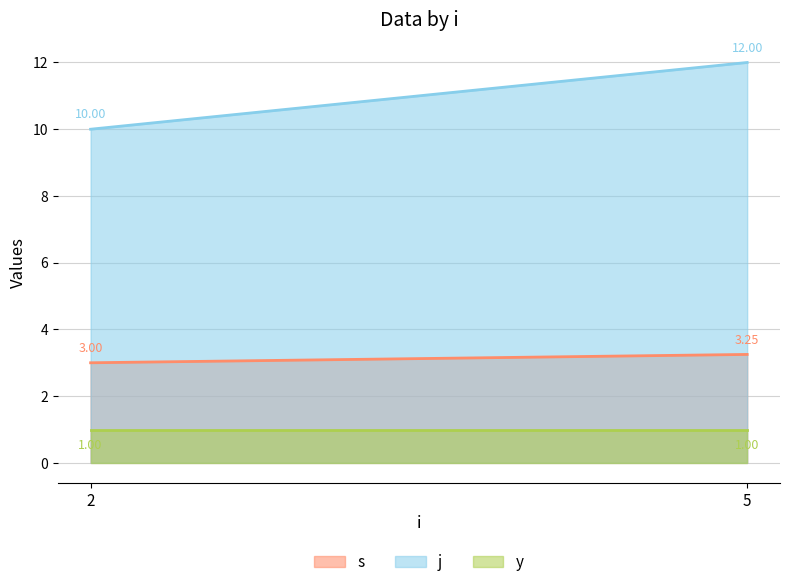

True or false: y and s intersect in this chart.

False